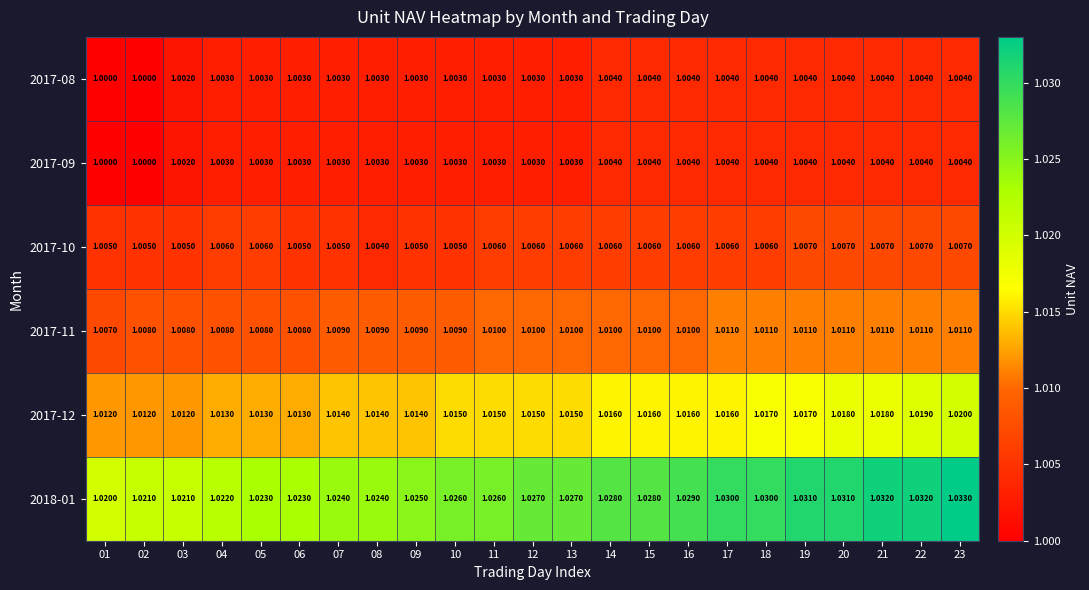

At how many categories does at least one series exceed 1?

23